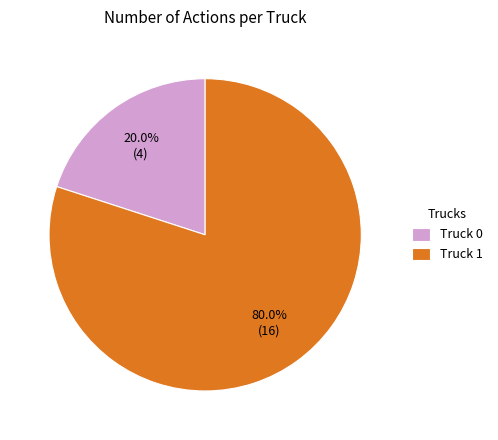

To the nearest percent, what is the combined percentage of Truck 1 and Truck 0?

100%